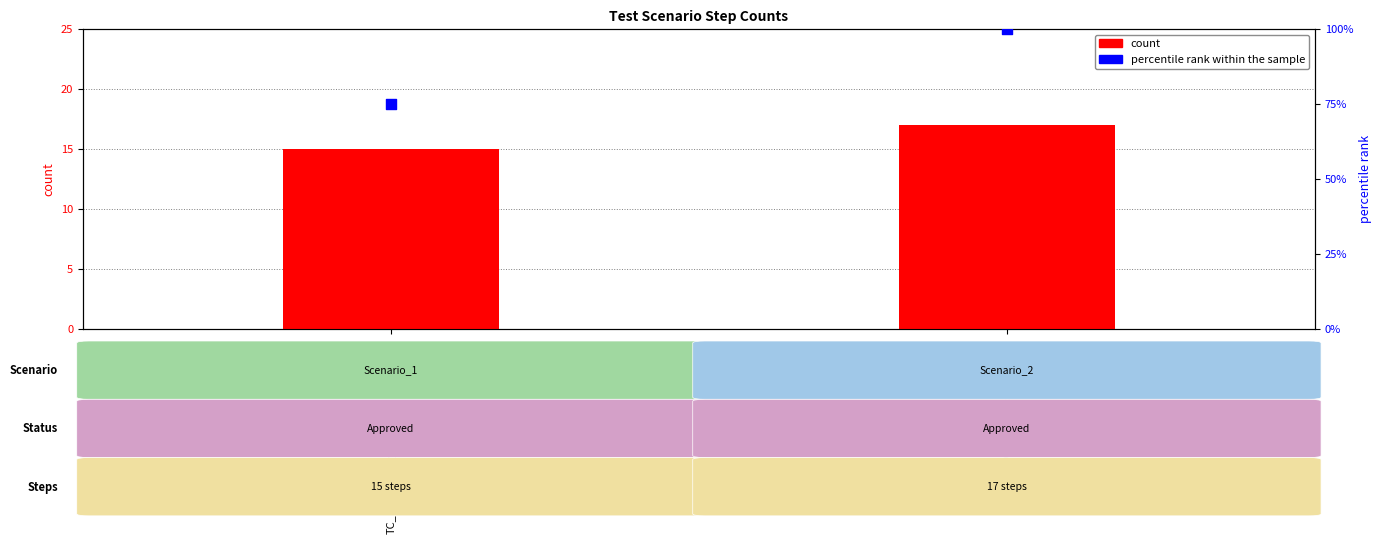

What is the total value across all series at TC_PEGA_ViewCaseName-02?

117